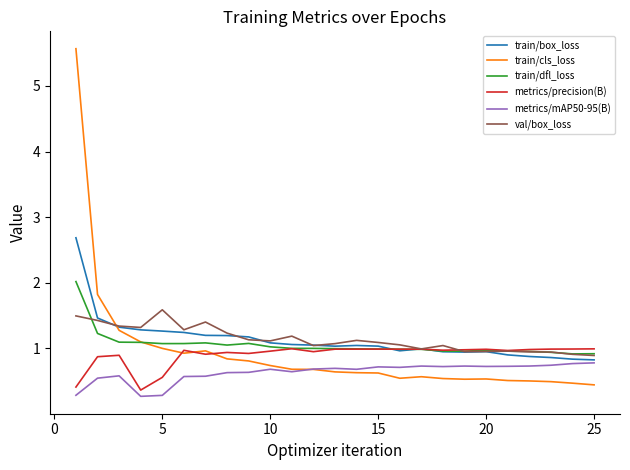

What is the lowest value of the train/cls_loss series?

0.4